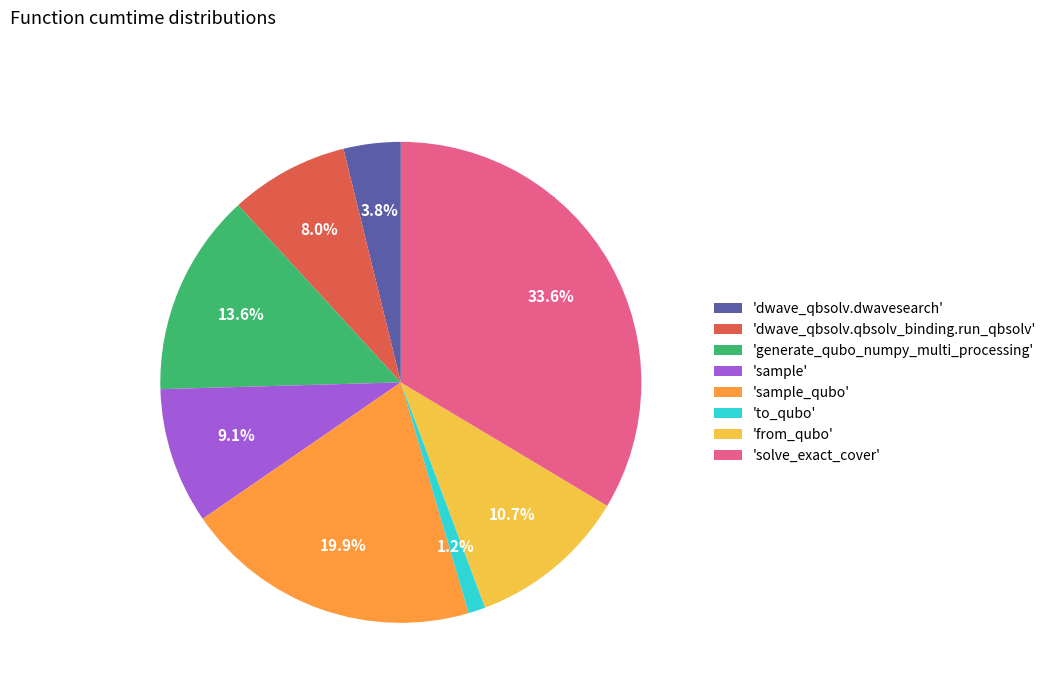

Combined, do 'sample' and 'from_qubo' account for over 50%?

No